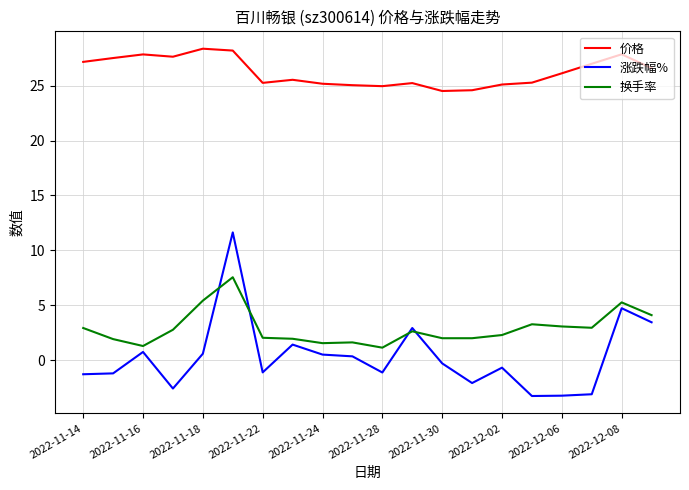

Rank the series by their maximum value, from highest to lowest.

价格, 涨跌幅%, 换手率